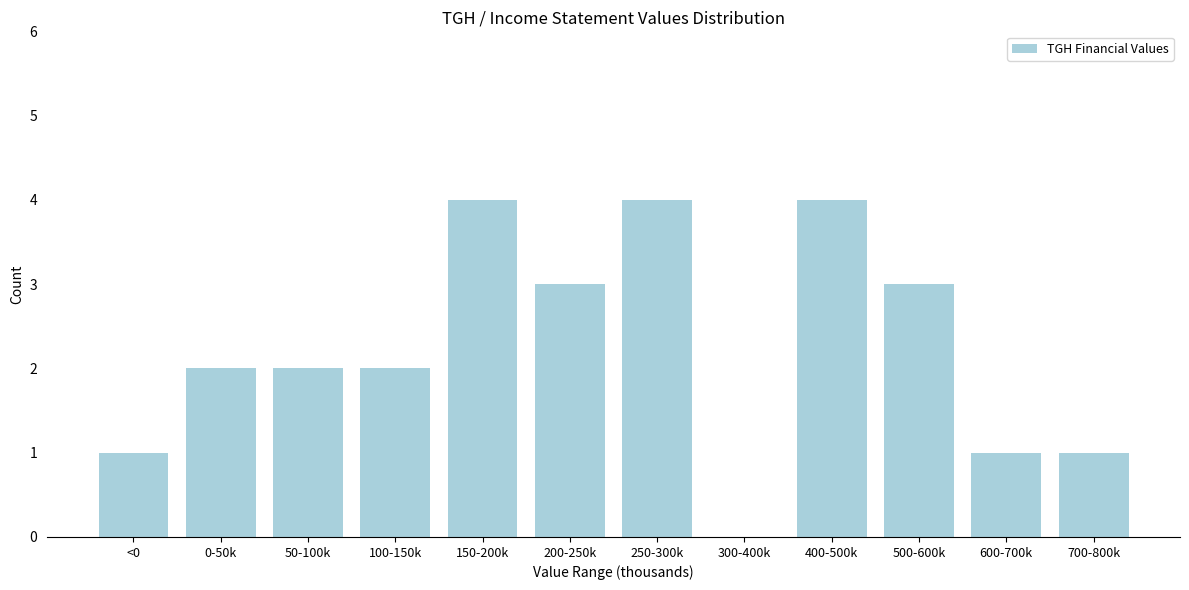

Reading left to right, transcribe all the data shown in this chart.

<0=1	0-50k=2	50-100k=2	100-150k=2	150-200k=4	200-250k=3	250-300k=4	300-400k=0	400-500k=4	500-600k=3	600-700k=1	700-800k=1